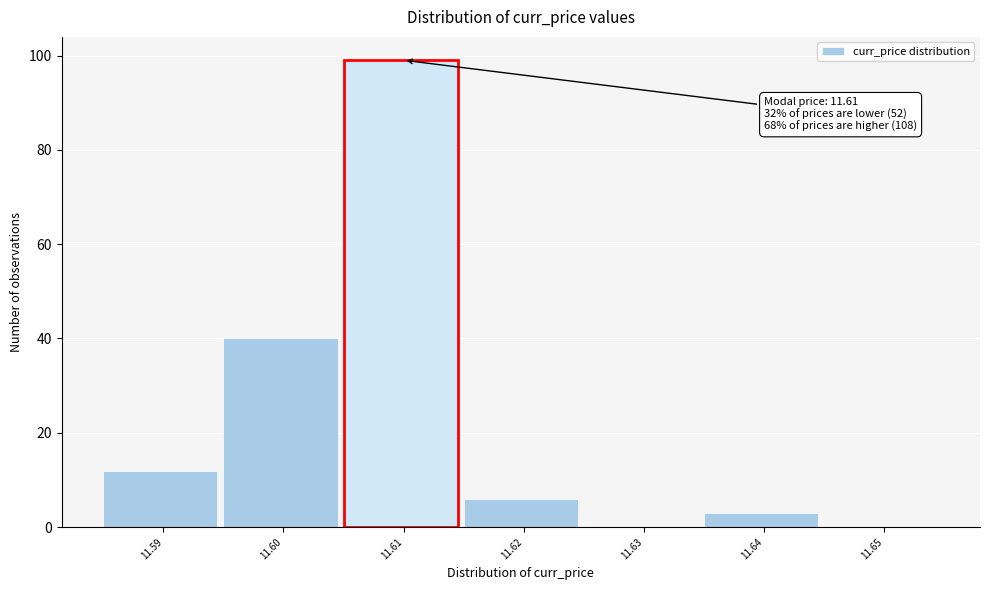

Reading left to right, transcribe all the data shown in this chart.

11.59=12	11.60=40	11.61=99	11.62=6	11.63=0	11.64=3	11.65=0